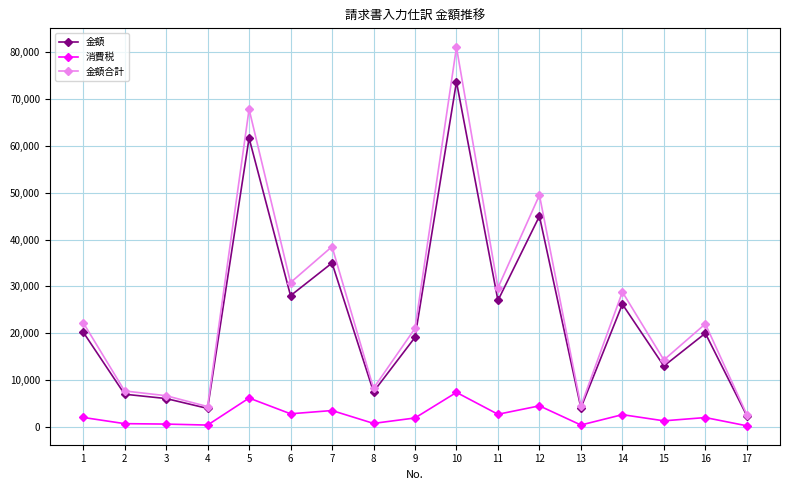

Between 4 and 17, which series saw the biggest shift?

金額合計